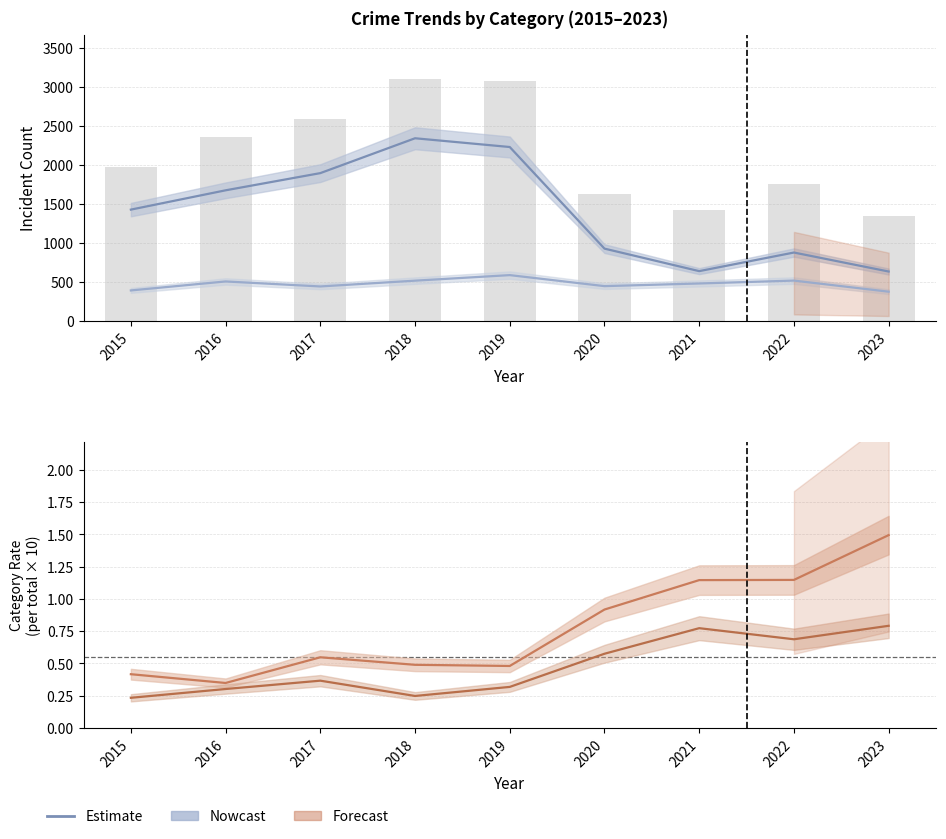

Reading left to right, extract all data points from this chart.

Theft: 2015=1429.0	2016=1676.0	2017=1896.0	2018=2342.0	2019=2230.0	2020=930.0	2021=642.0	2022=880.0	2023=637.0
Robbery: 2015=395.0	2016=510.0	2017=446.0	2018=520.0	2019=591.0	2020=450.0	2021=484.0	2022=521.0	2023=379.0
Aggravated Battery rate: 2015=0.4	2016=0.3	2017=0.5	2018=0.5	2019=0.5	2020=0.9	2021=1.1	2022=1.1	2023=1.5
Aggravated Assault rate: 2015=0.2	2016=0.3	2017=0.4	2018=0.2	2019=0.3	2020=0.6	2021=0.8	2022=0.7	2023=0.8